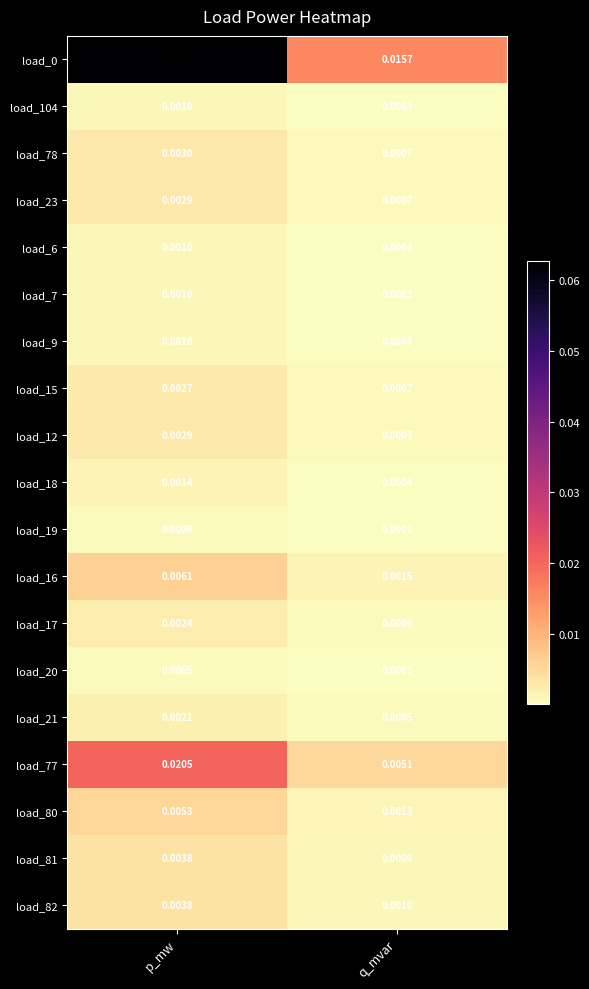

Rank the categories by load_18 value from lowest to highest.

q_mvar, p_mw